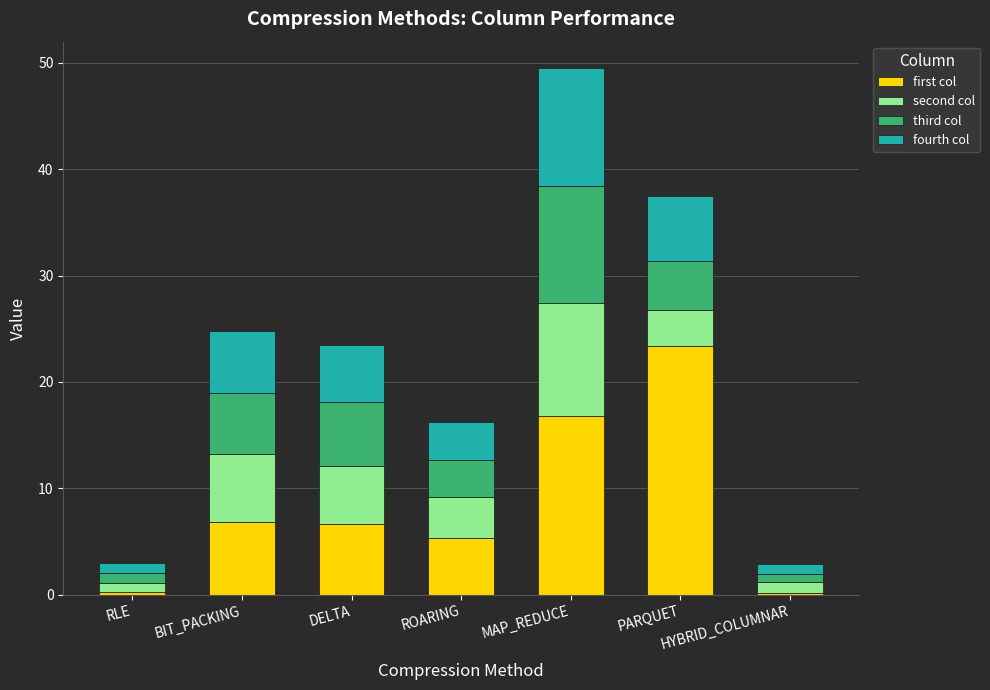

Which category has the highest value in the first col series?

PARQUET